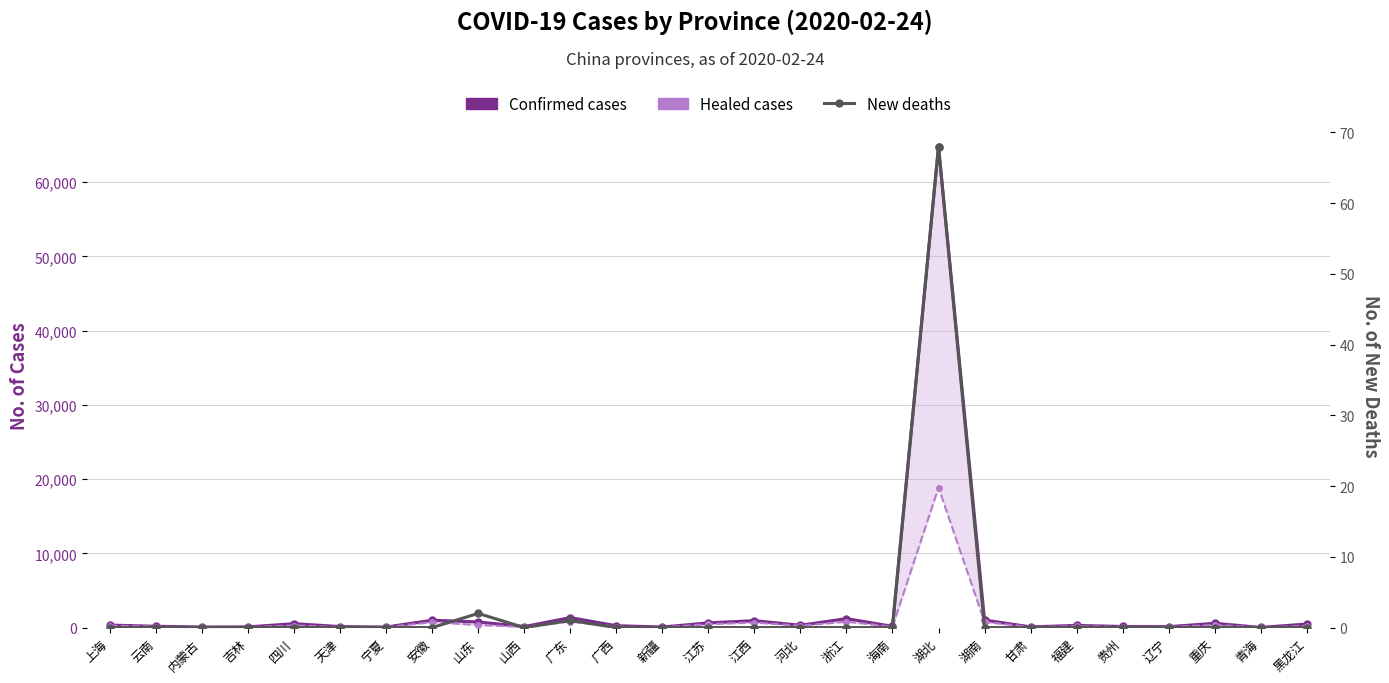

How many lines are shown in the chart?

3